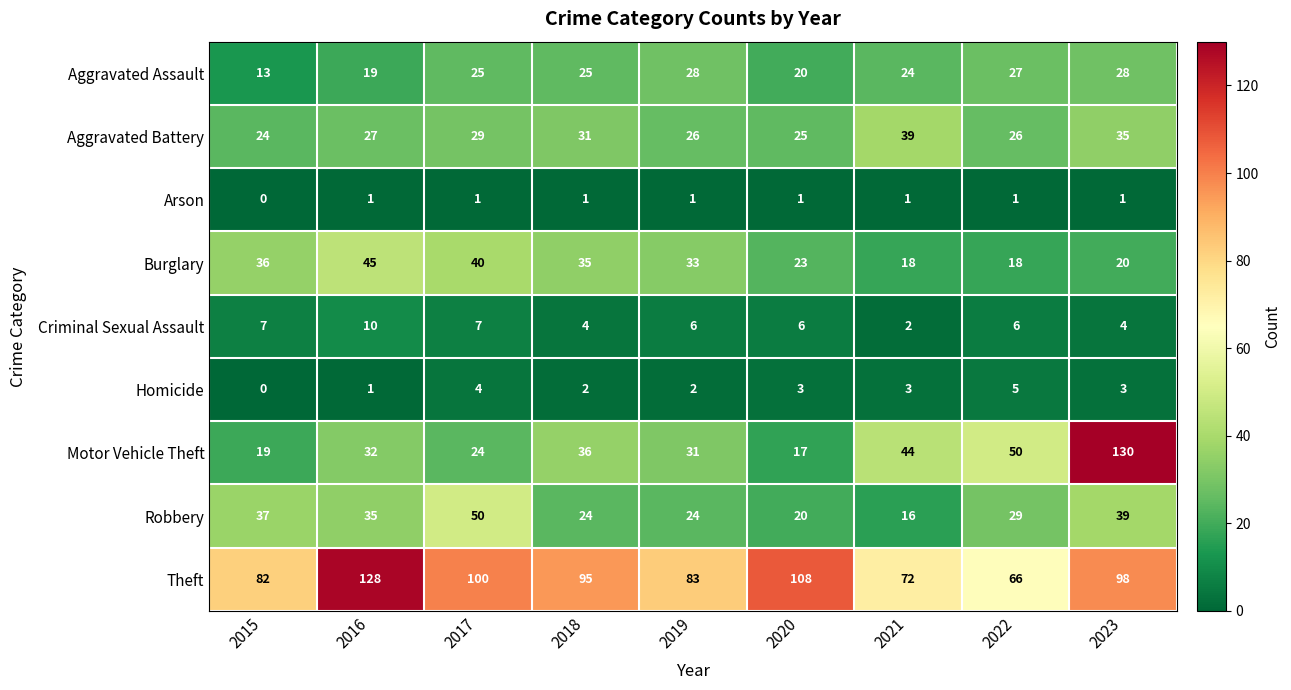

What is the maximum value shown in the chart?

130